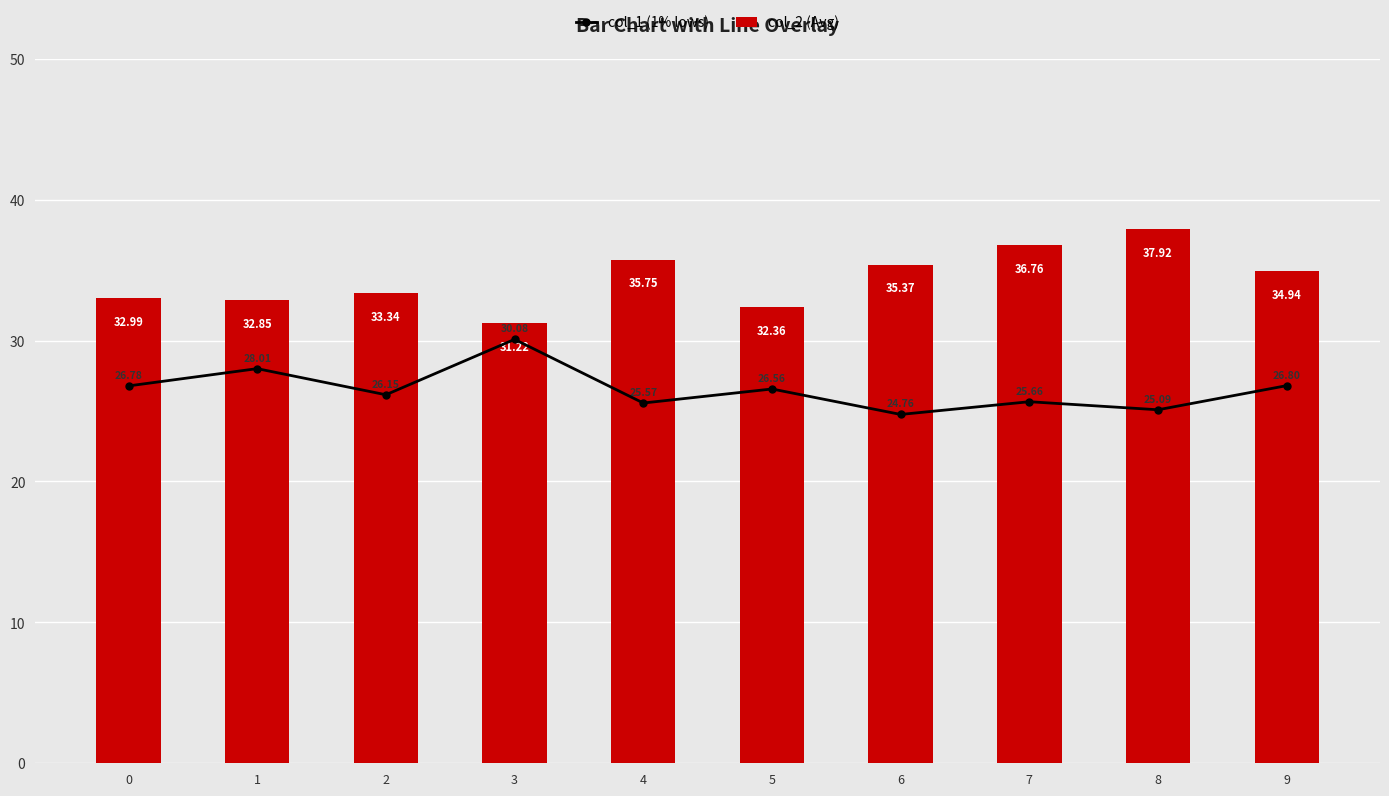

What is the difference between the second highest and minimum values in the col_2 (Avg) series?

5.5